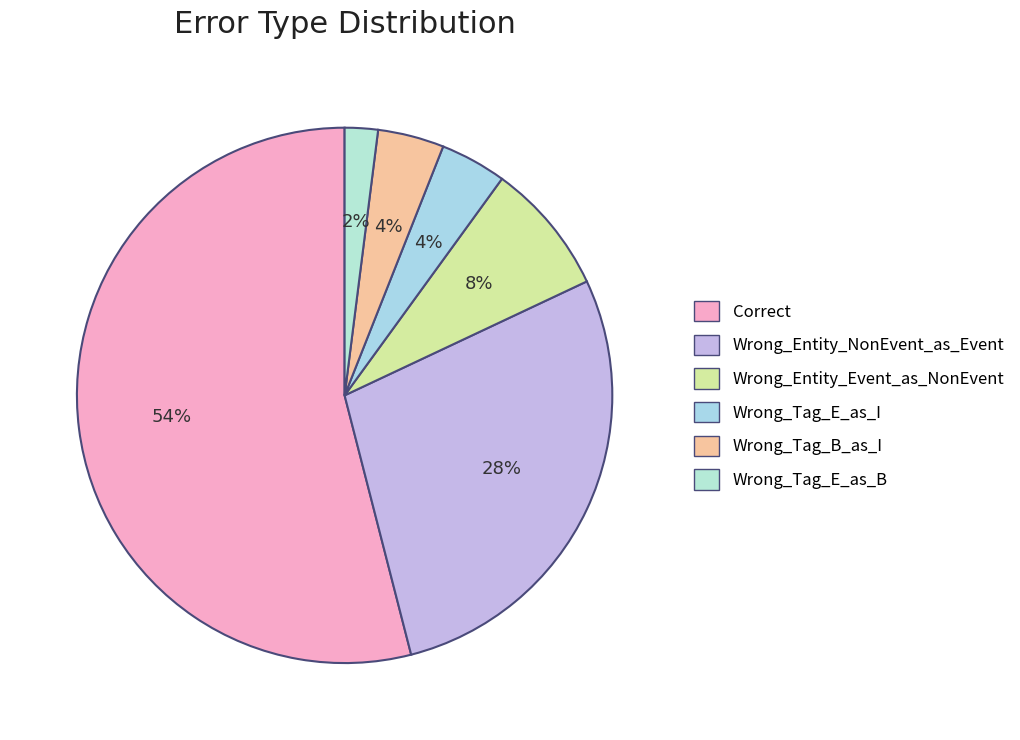

What percentage is the Wrong_Tag_E_as_B slice, to the nearest percent?

2%